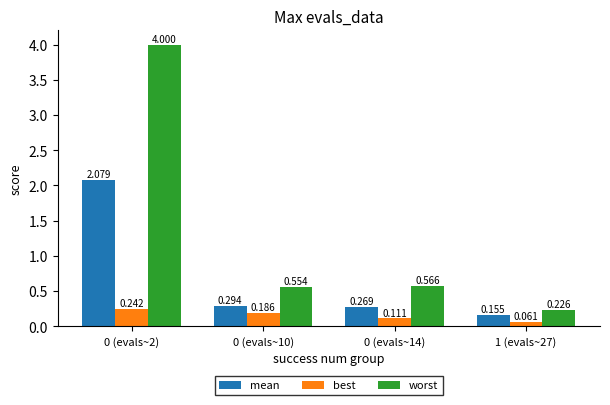

At 0 (evals~14), list the series in order from smallest to largest.

best, mean, worst